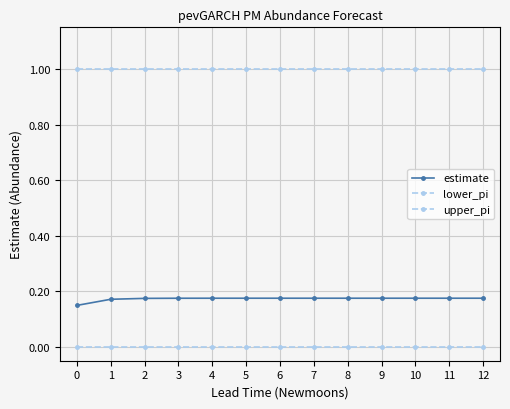

List the labels in order of estimate value, largest first.

12, 11, 10, 9, 8, 7, 6, 5, 4, 3, 2, 1, 0